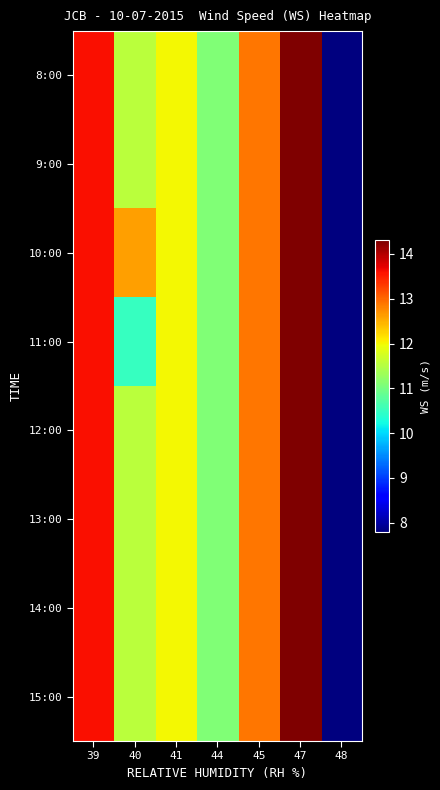

Between 40 and 41, which is larger?

41